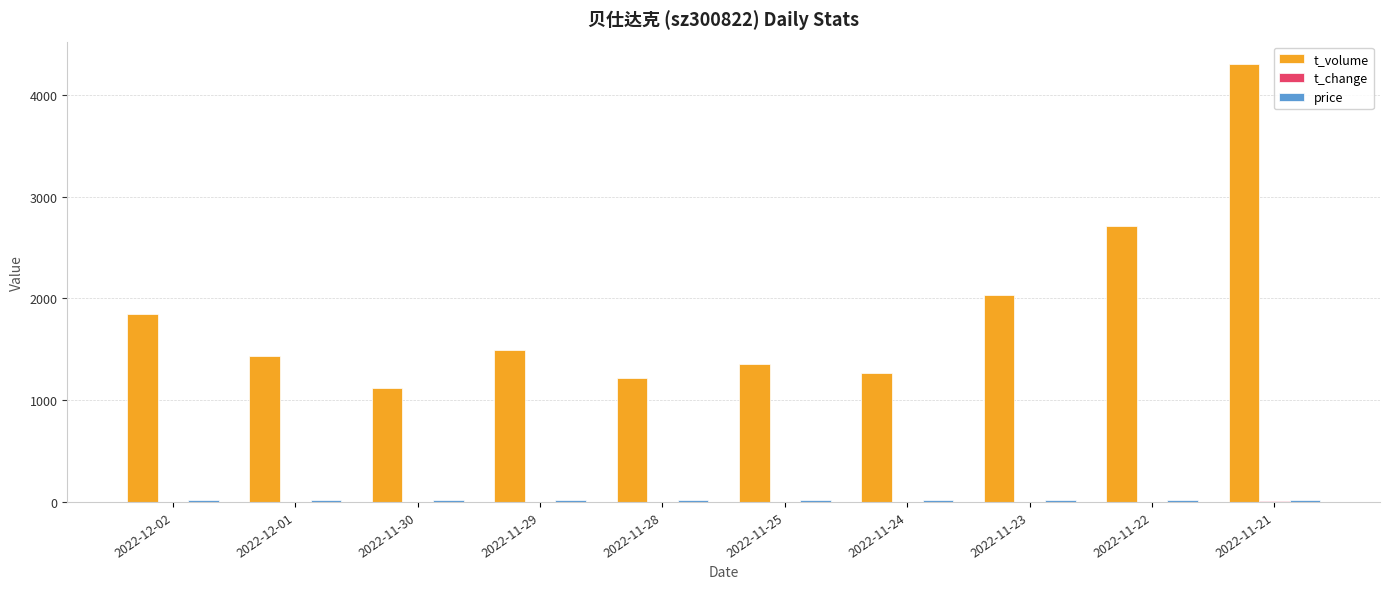

At which category is the sum across all series the highest?

2022-11-21